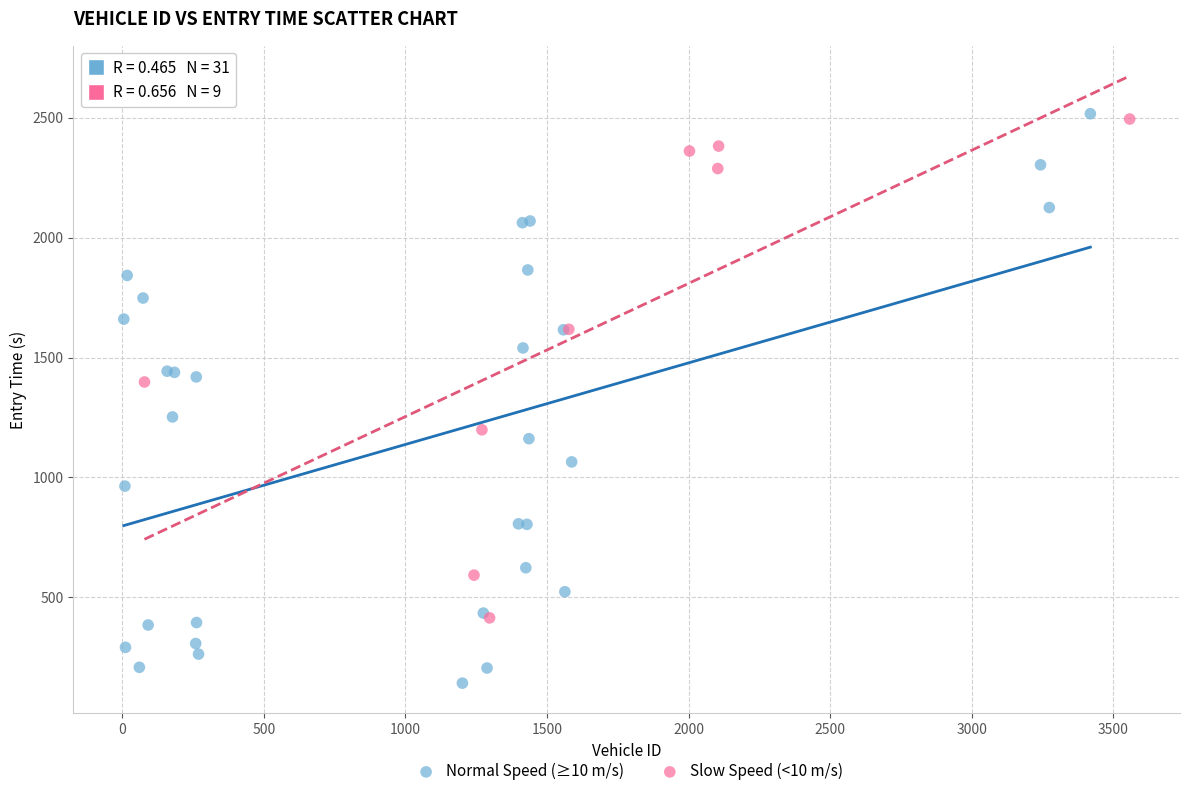

Which series reaches the minimum Y coordinate?

Normal Speed (≥10 m/s)